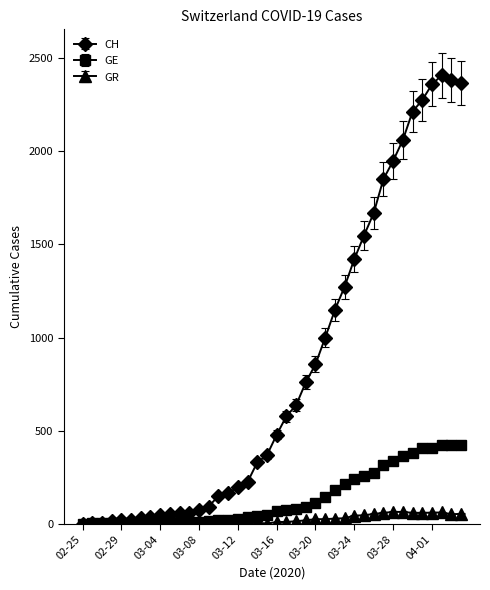

True or false: CH has more than 0 points higher than both neighbors.

True